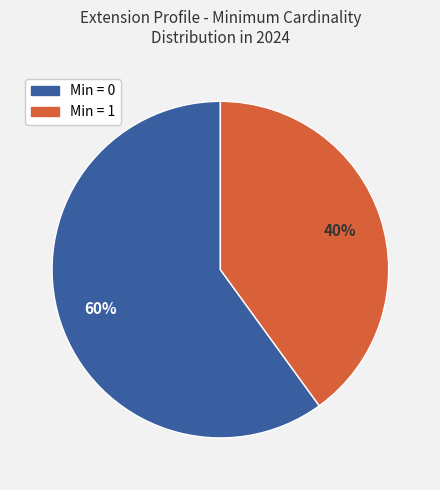

Is there a majority slice in this chart?

Yes